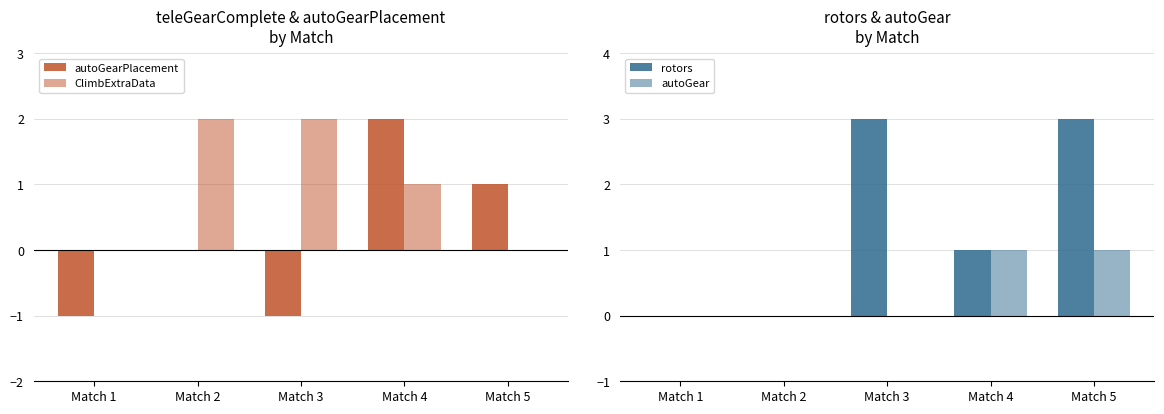

How many data points in ClimbExtraData are above 1?

2